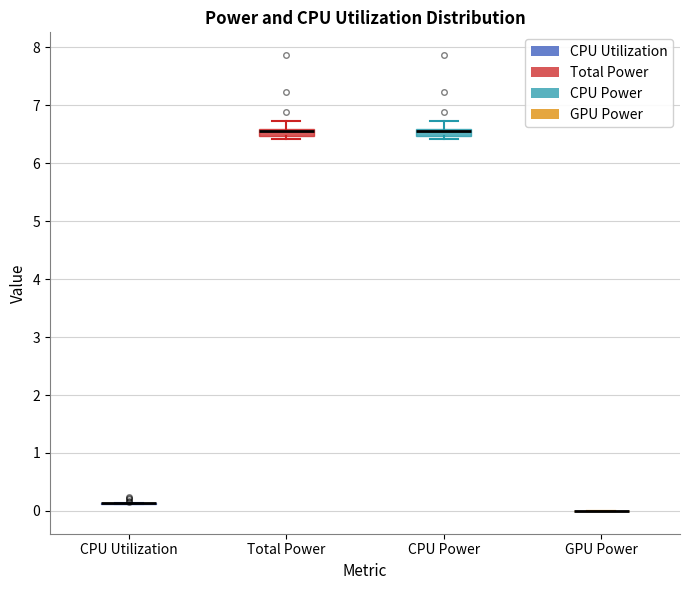

Where is the upper edge of the box for CPU Power on the y-axis? The values are not printed on the chart, so give them approximately, as read against the axis.

6.6